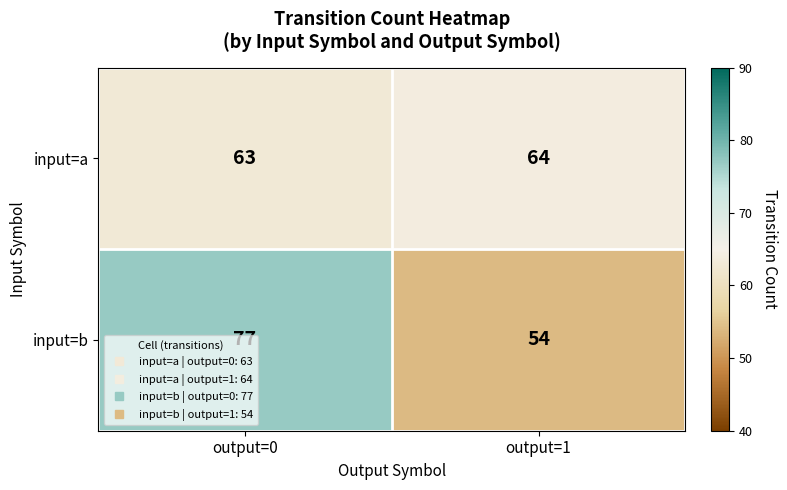

List the series in order of their overall mean, lowest first.

input=a, input=b